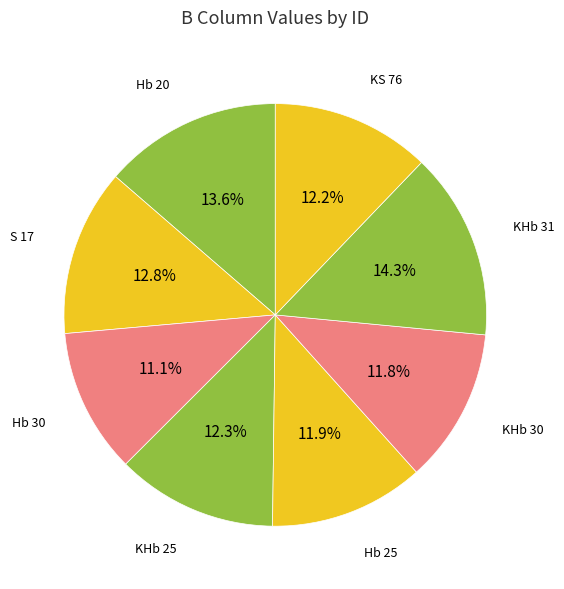

What is the total percentage of Hb 20 and Hb 30?

24.7%